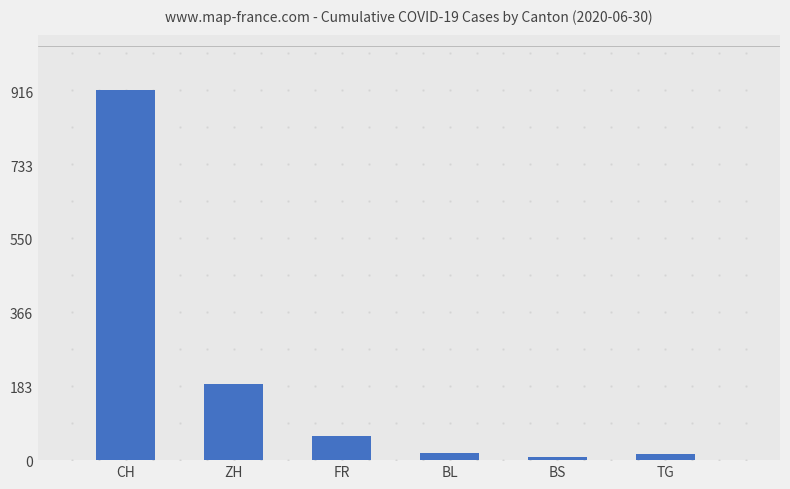

Is it true that the value at ZH is 189?

True